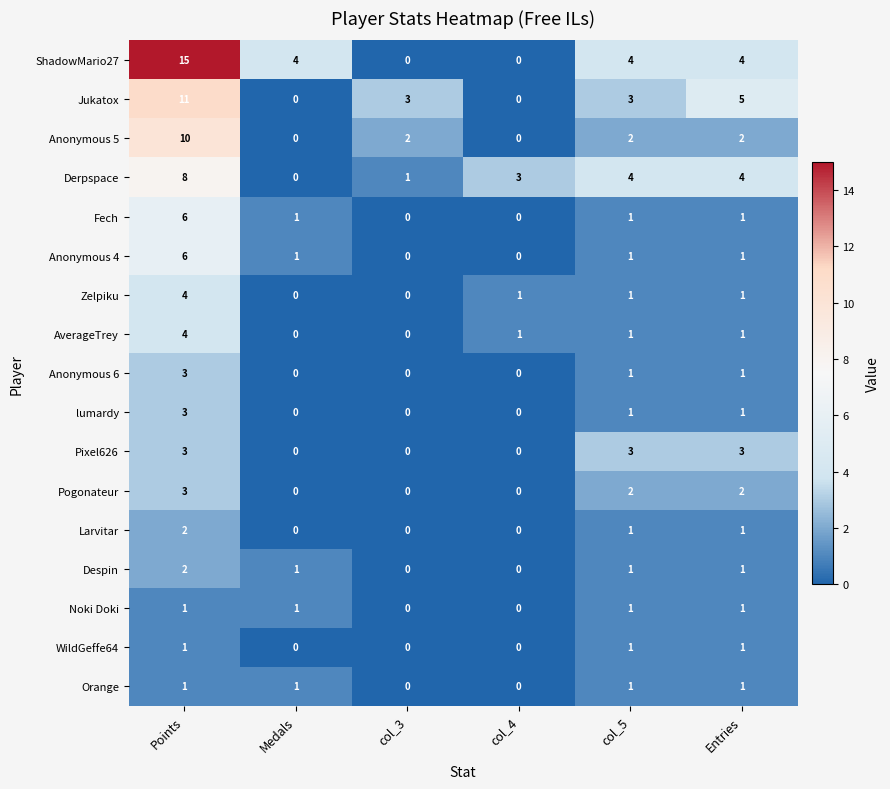

Which series changed the most between Points and col_3?

ShadowMario27